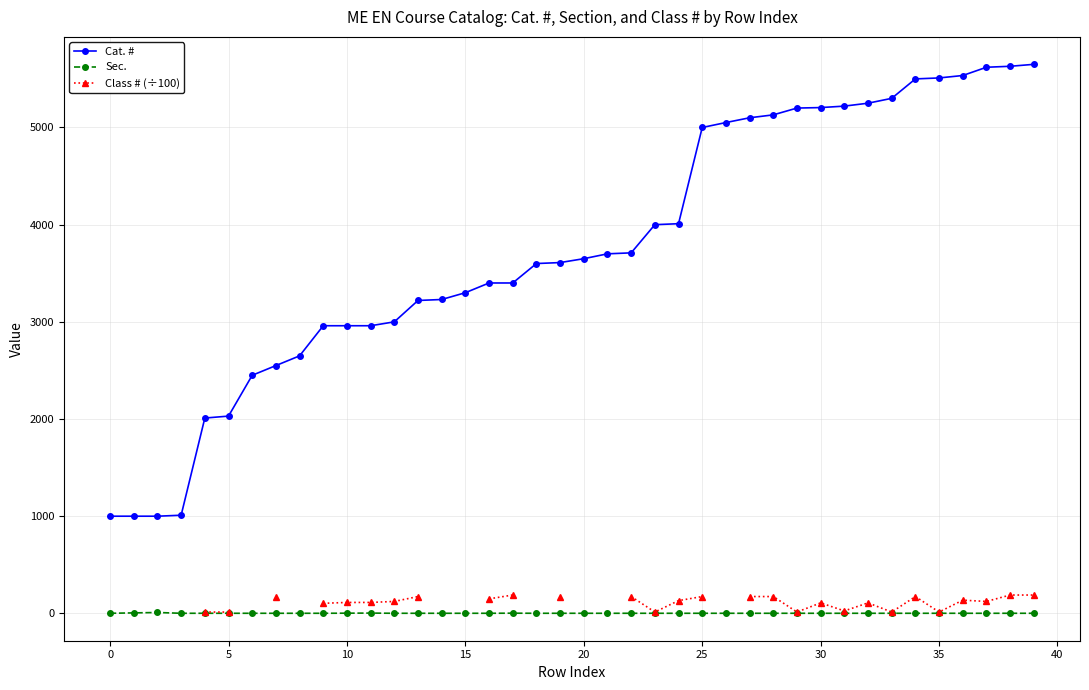

At how many categories does at least one series exceed 4998?

15